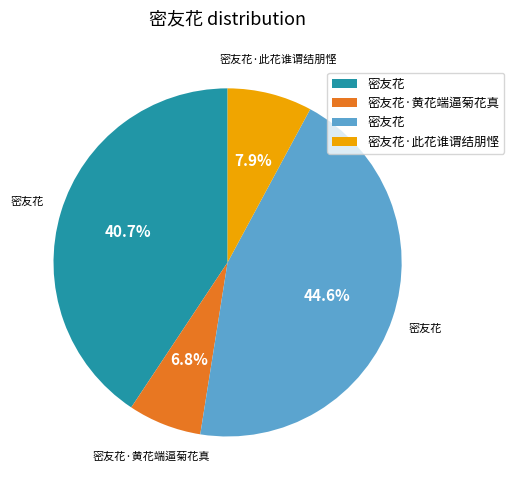

To the nearest percent, what is the average slice percentage?

25%